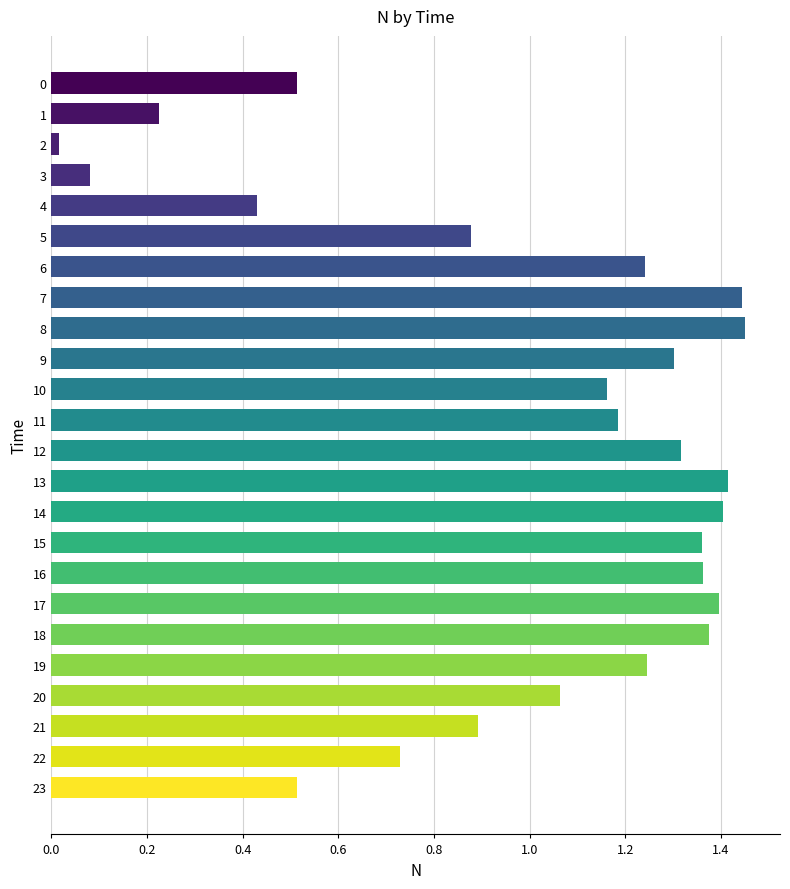

Approximately how many times larger is the value at 16 compared to 14?

1.0